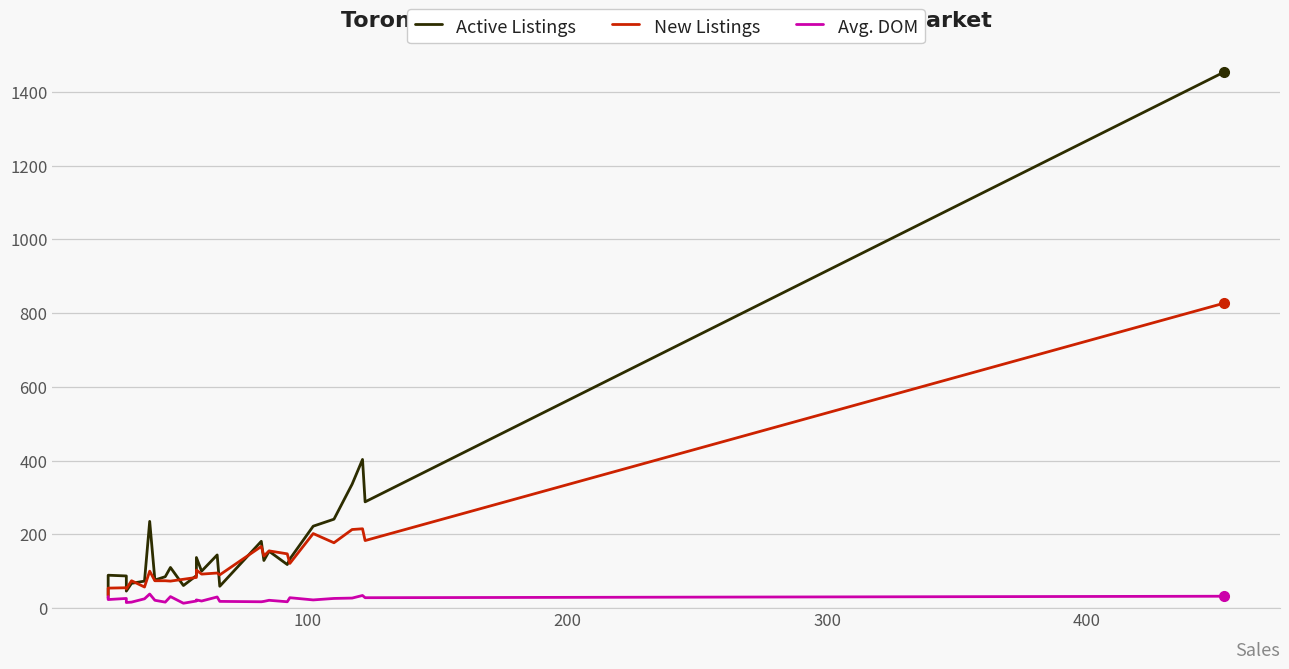

Is it true that New Listings equals 40 at 6?

False